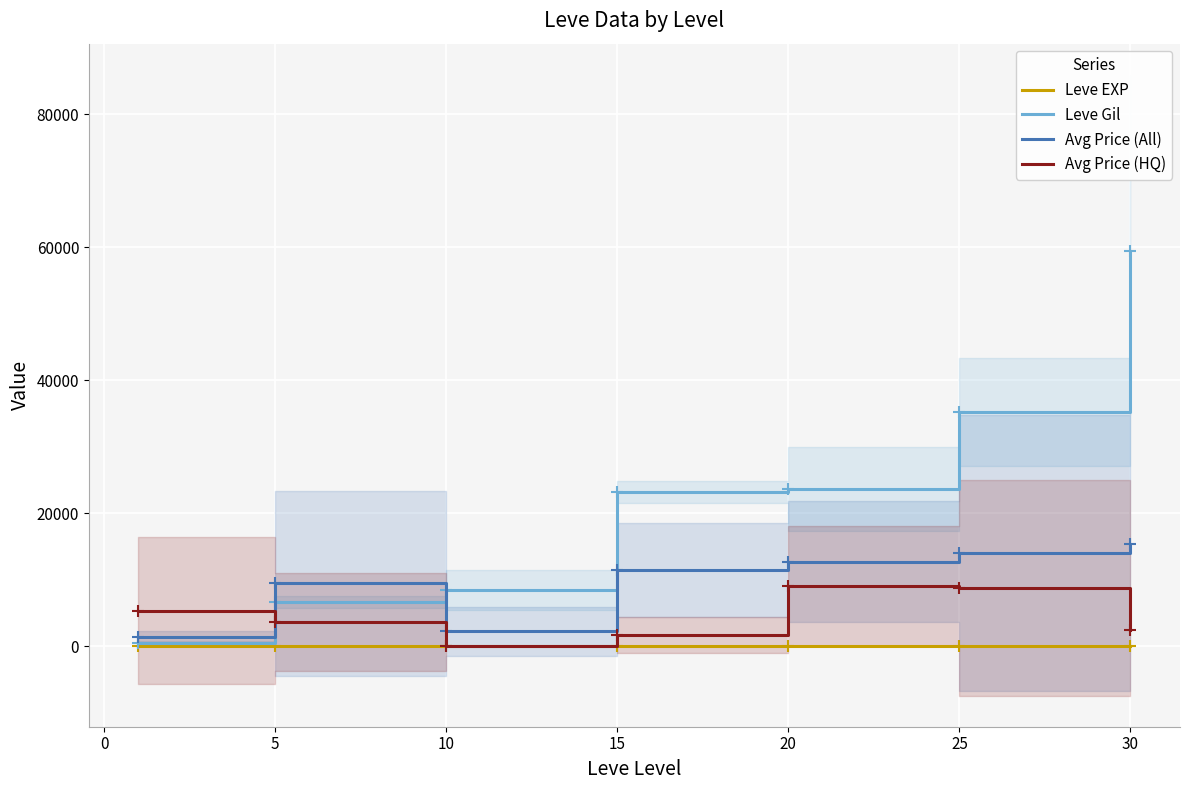

What is the maximum value for Avg Price (HQ)?

9014.2